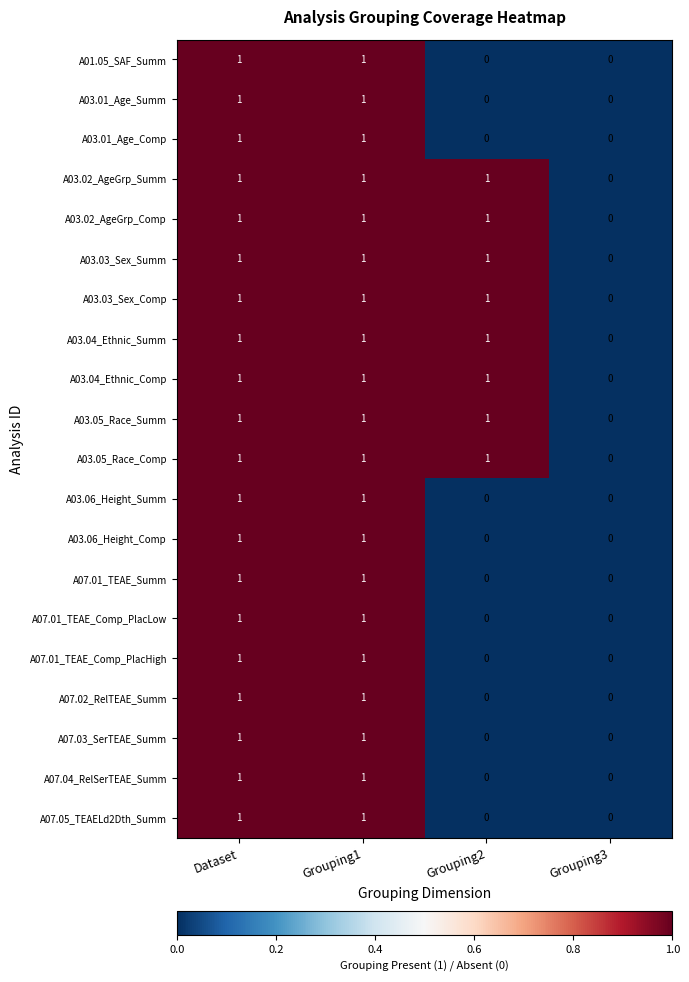

Which category has the lowest value in the A03.02_AgeGrp_Summ series?

Grouping3